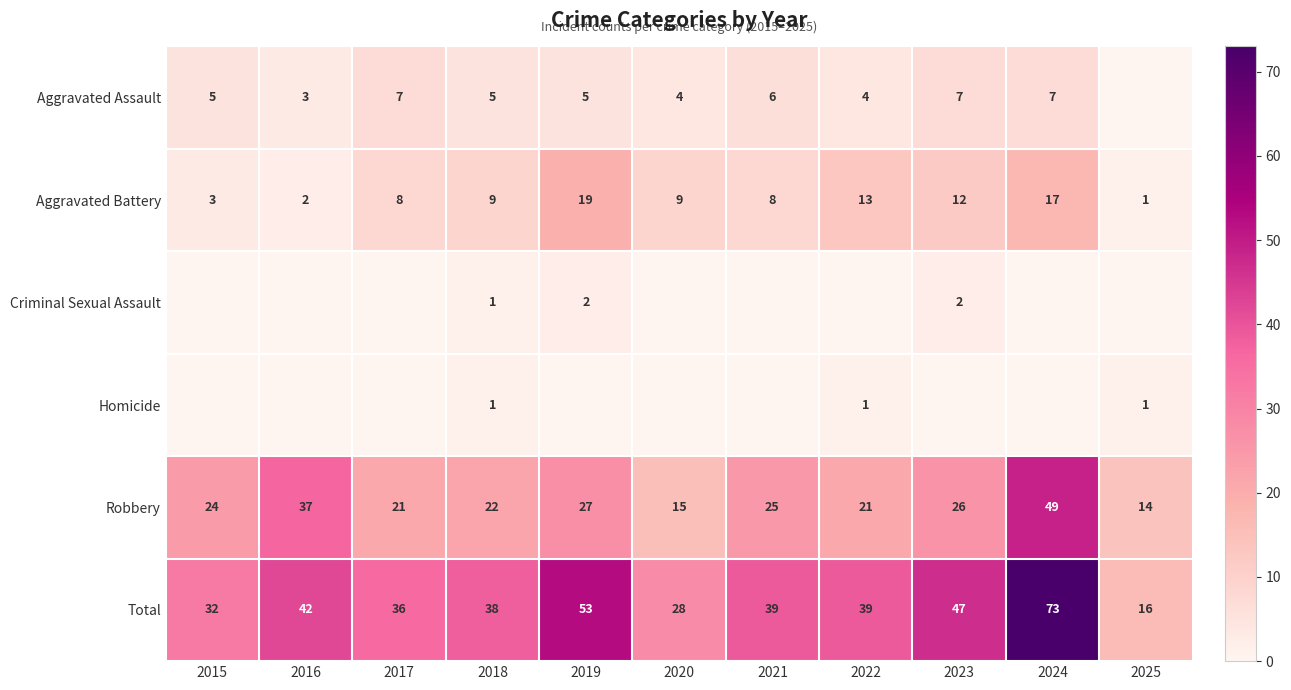

Is the value of Robbery at 2018 greater than the value of Total at 2022?

No